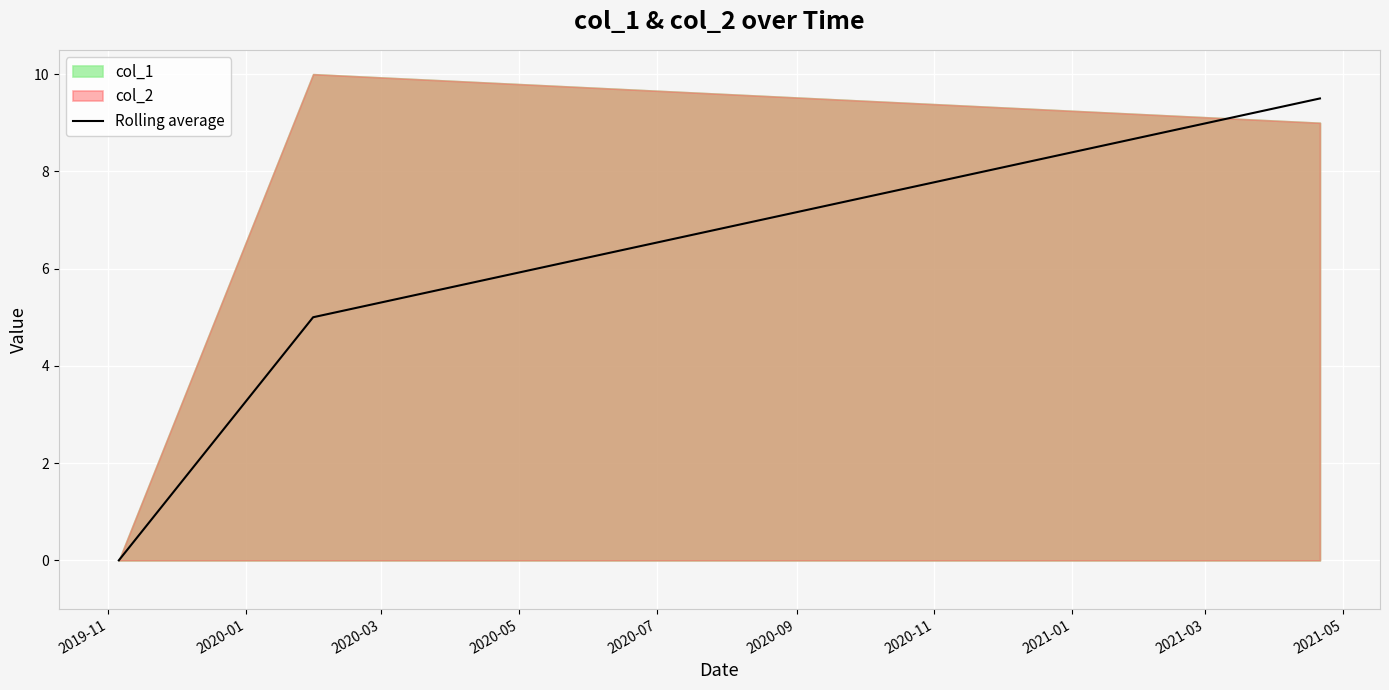

How many lines are shown in the chart?

1